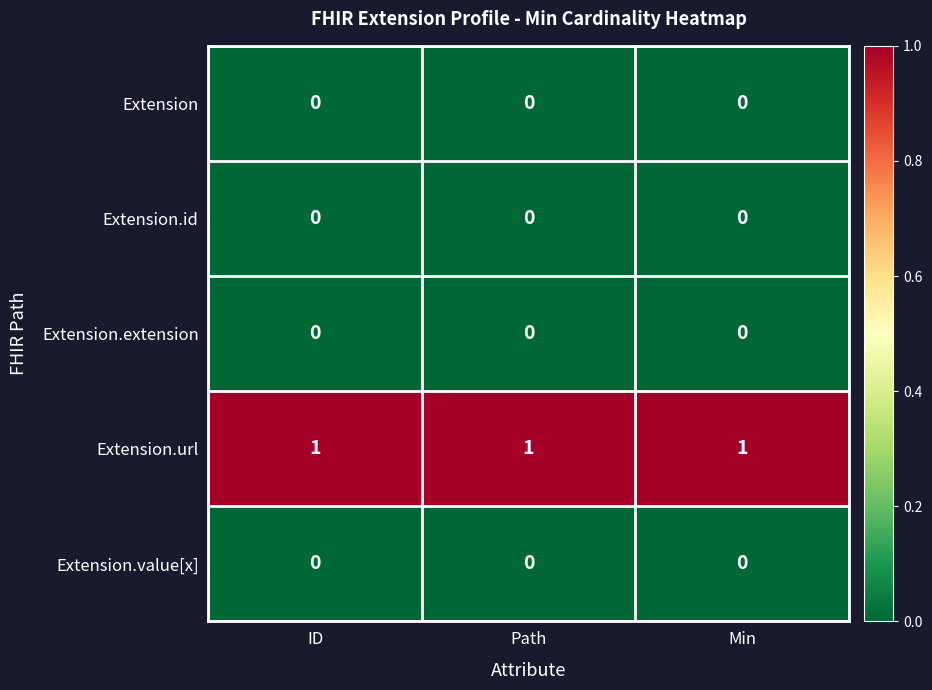

What is the spread (max minus min) of values at ID?

1